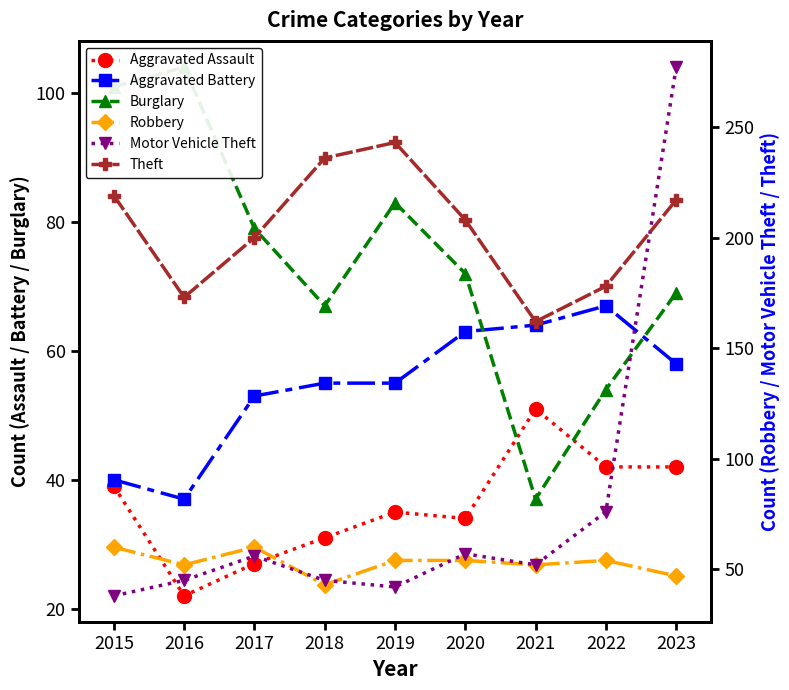

How many lines are shown in the chart?

6